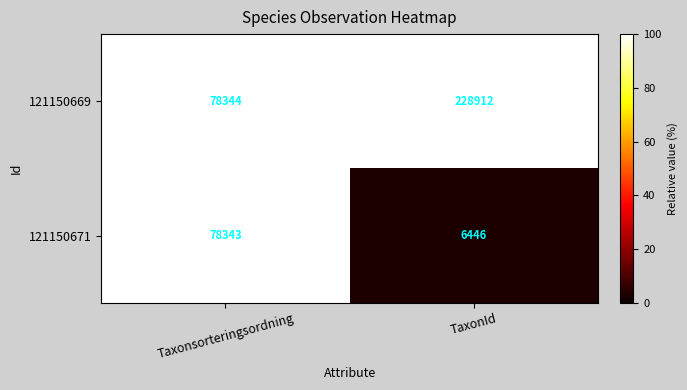

What is the difference between the maximum and minimum values in the 121150671 series?

71897